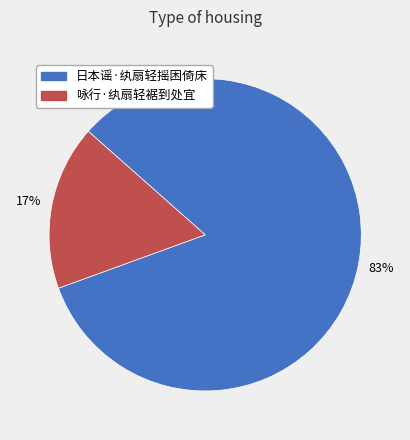

Which has a higher value, 日本谣·纨扇轻摇困倚床 or 咏行·纨扇轻裾到处宜?

日本谣·纨扇轻摇困倚床